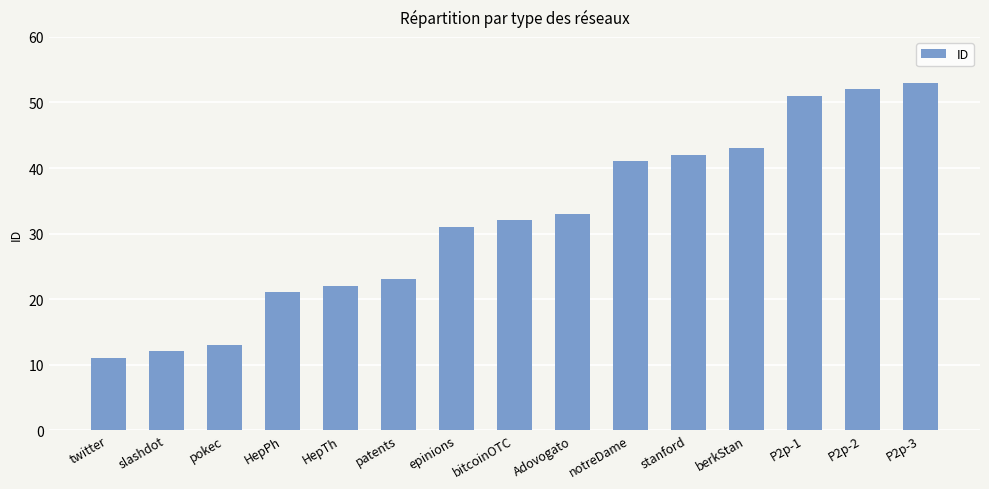

Reading left to right, what are all the values shown in this chart?

twitter=11	slashdot=12	pokec=13	HepPh=21	HepTh=22	patents=23	epinions=31	bitcoinOTC=32	Adovogato=33	notreDame=41	stanford=42	berkStan=43	P2p-1=51	P2p-2=52	P2p-3=53